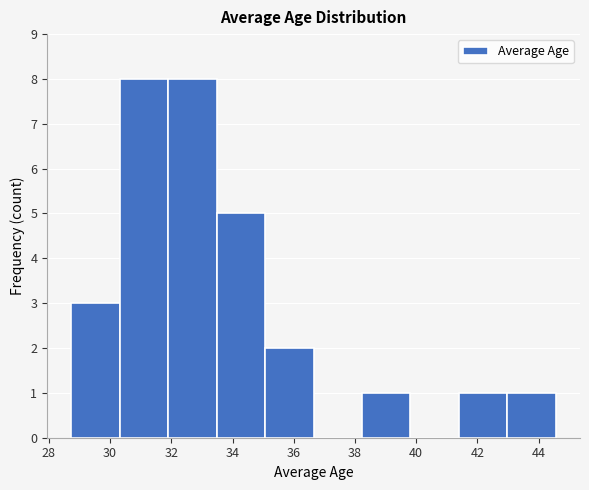

What is the height of the bar covering 38.2 to 39.8 on the x-axis? Neither the bar edges nor the heights are printed on the chart, so give them approximately, as read against the axes.

1